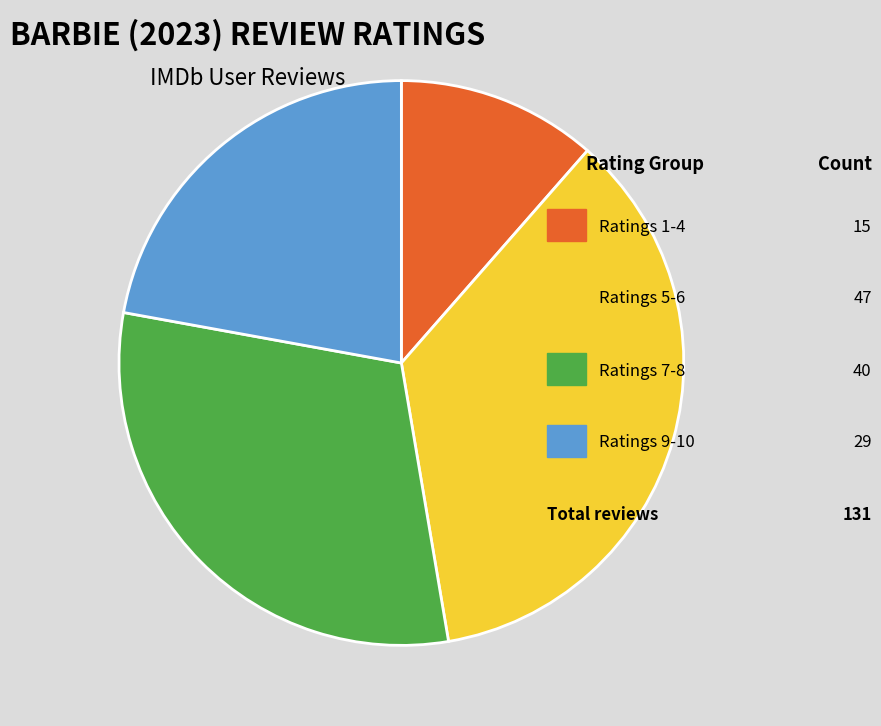

Is there any slice that represents more than half of the pie?

No